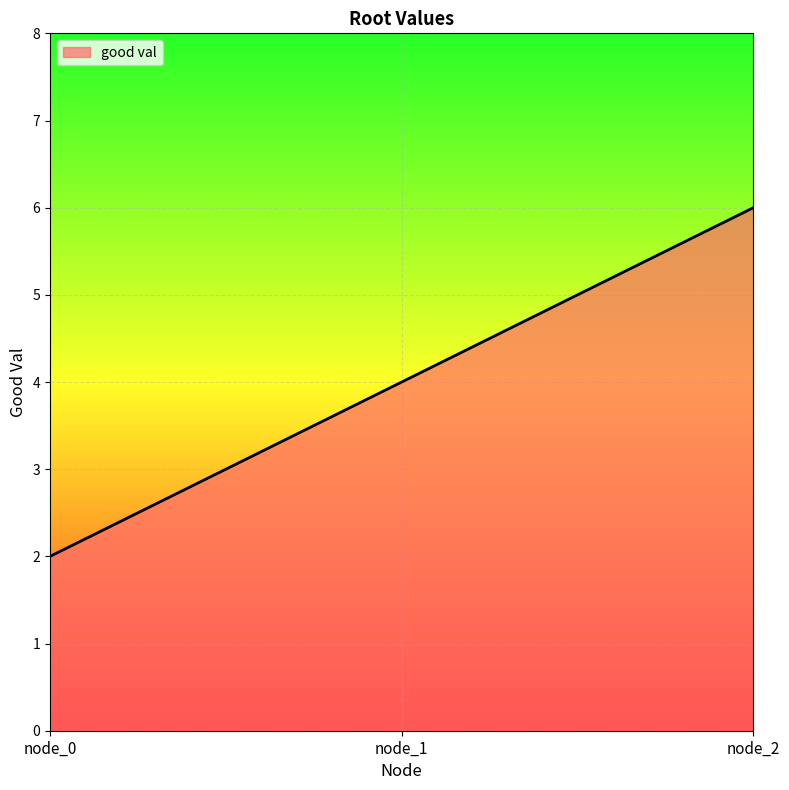

What is the average value?

4